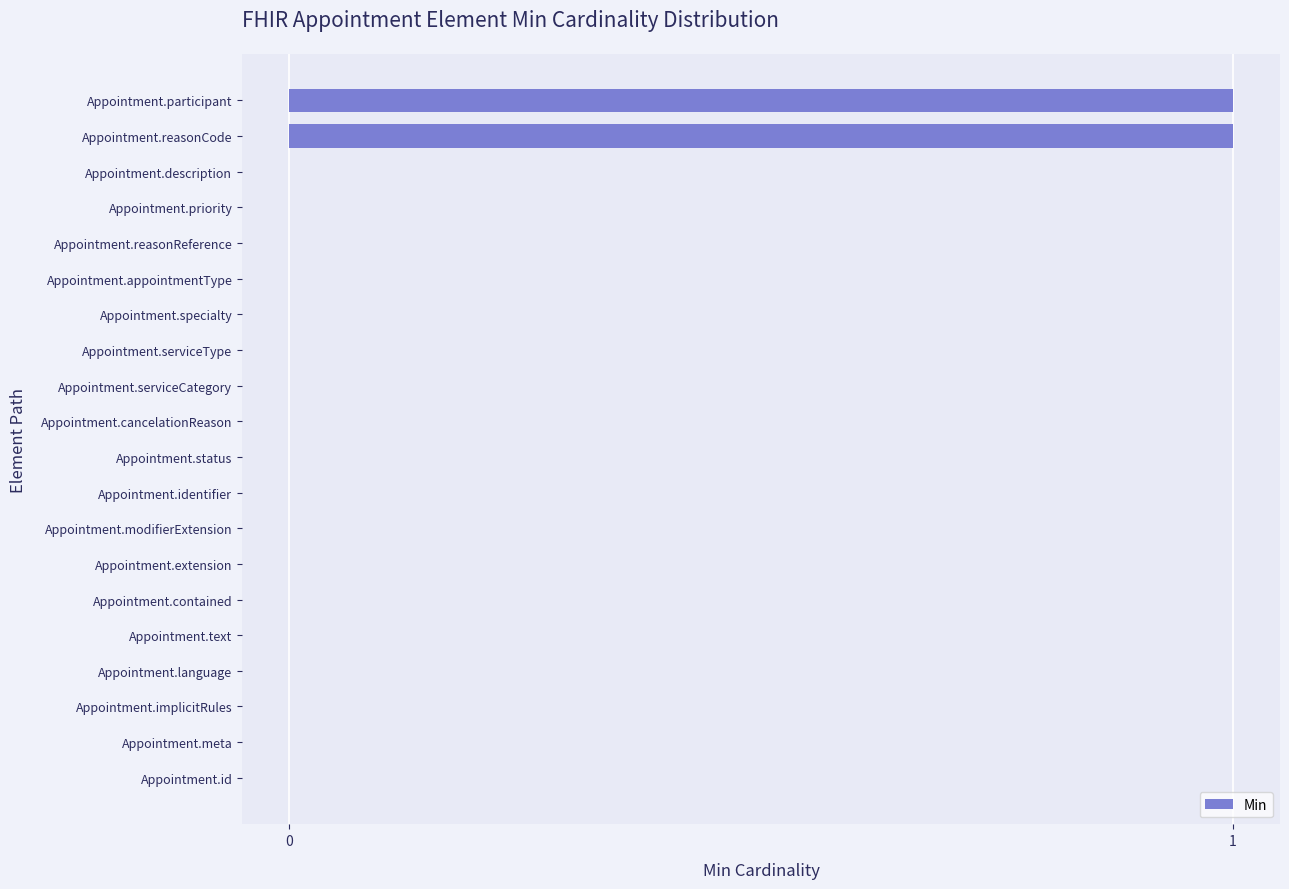

Reading top to bottom, what are all the values shown in this chart?

Appointment.participant=1	Appointment.reasonCode=1	Appointment.description=0	Appointment.priority=0	Appointment.reasonReference=0	Appointment.appointmentType=0	Appointment.specialty=0	Appointment.serviceType=0	Appointment.serviceCategory=0	Appointment.cancelationReason=0	Appointment.status=0	Appointment.identifier=0	Appointment.modifierExtension=0	Appointment.extension=0	Appointment.contained=0	Appointment.text=0	Appointment.language=0	Appointment.implicitRules=0	Appointment.meta=0	Appointment.id=0